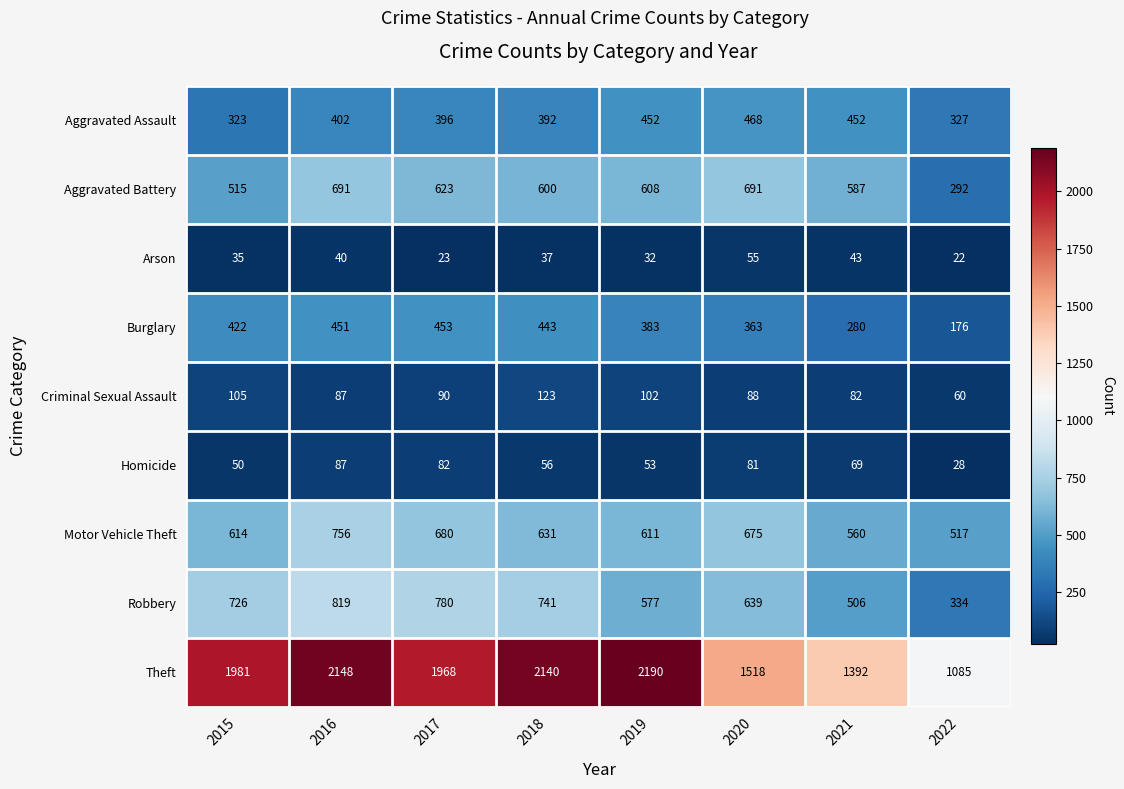

What is the difference between the Aggravated Battery values at 2021 and 2022?

295